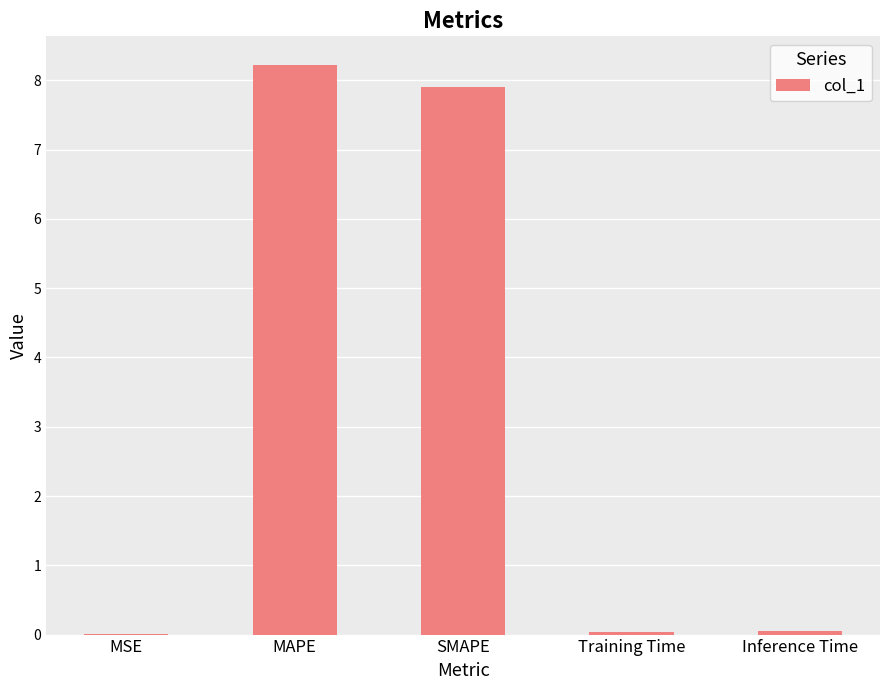

Which label corresponds to the largest value in the chart?

MAPE